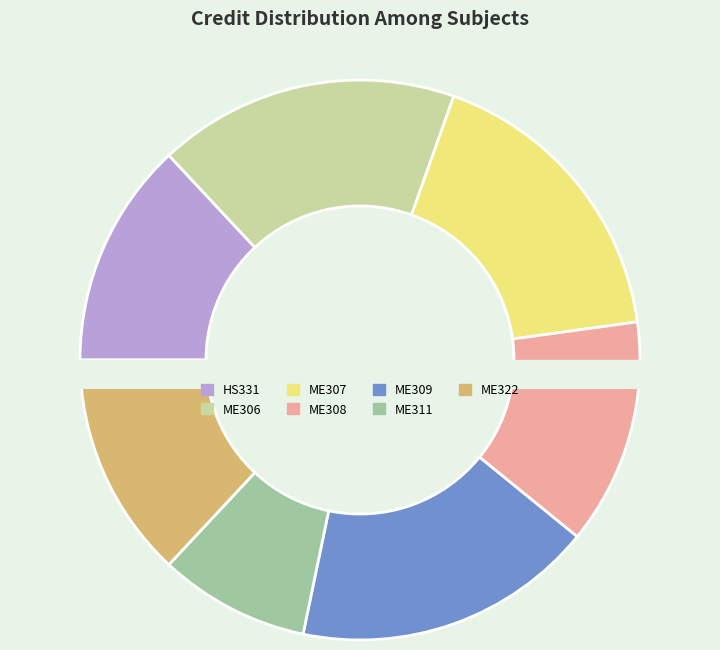

Is it true that ME308 is 1% of the pie?

False